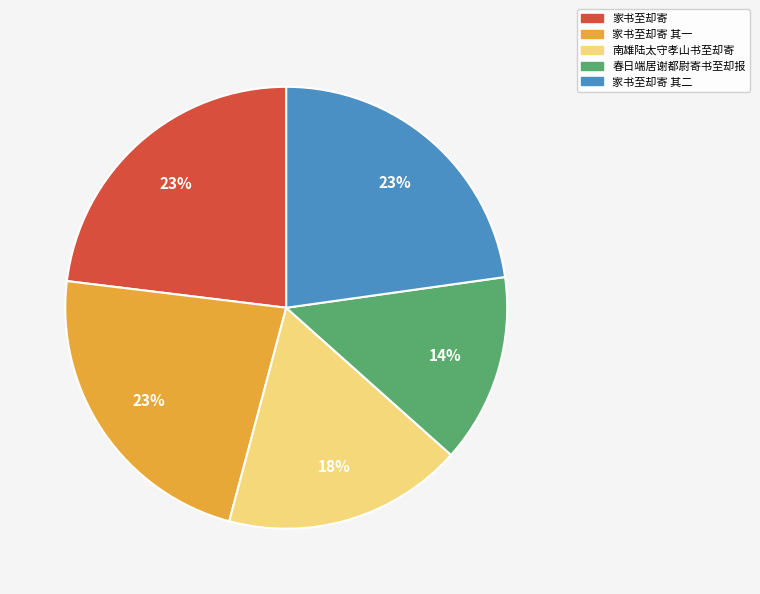

Is there any slice that represents more than half of the pie?

No